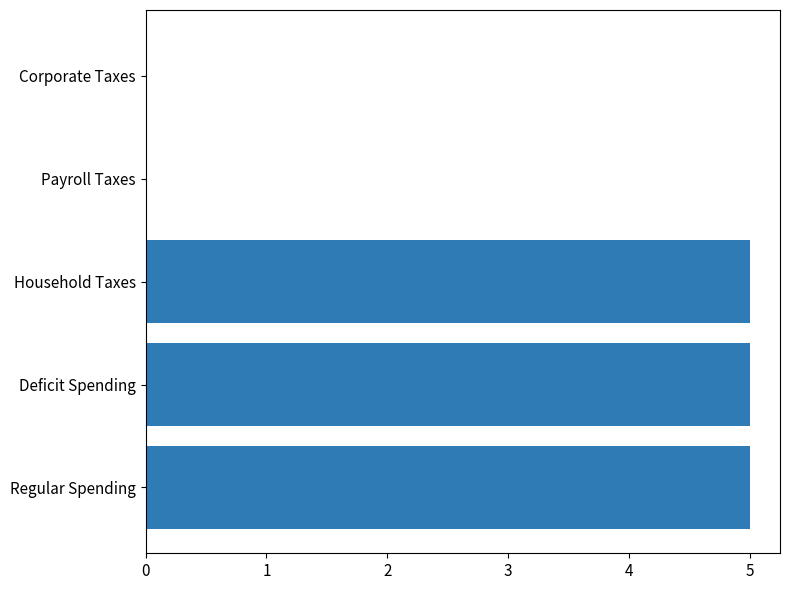

Does the chart contain stacked bars?

No